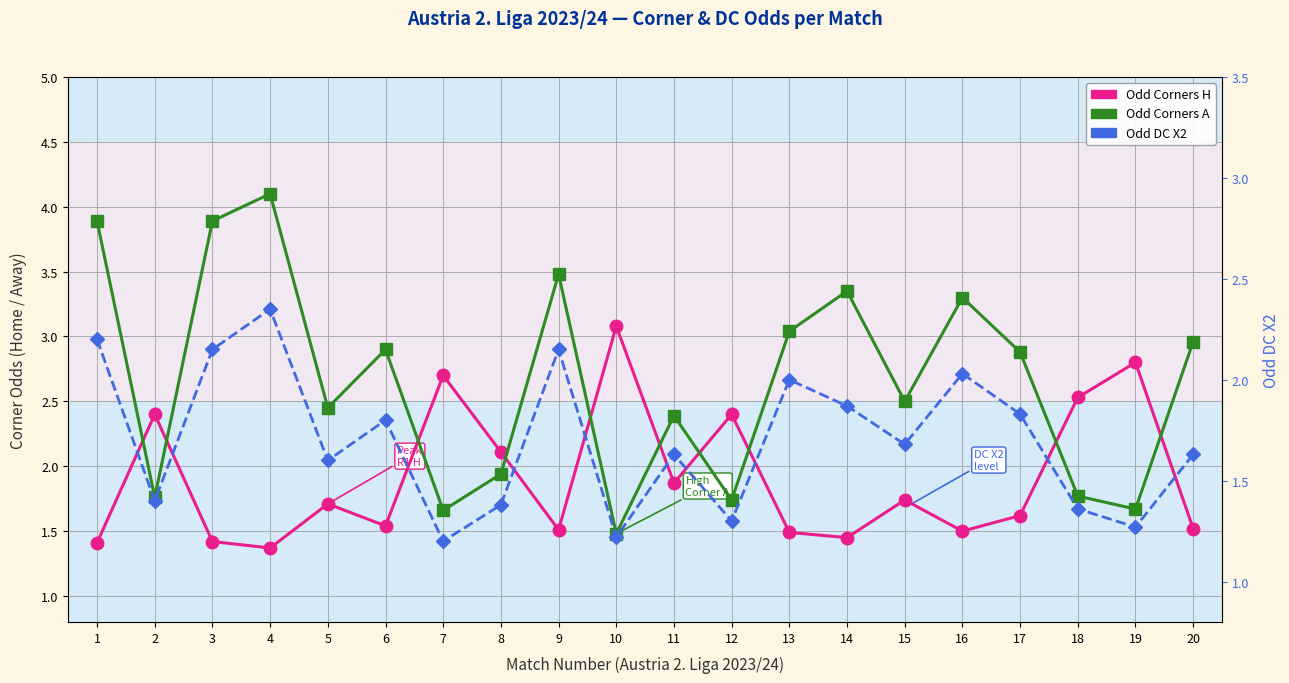

The Odd Corners A series shows 1.5 at 10. True or false?

True